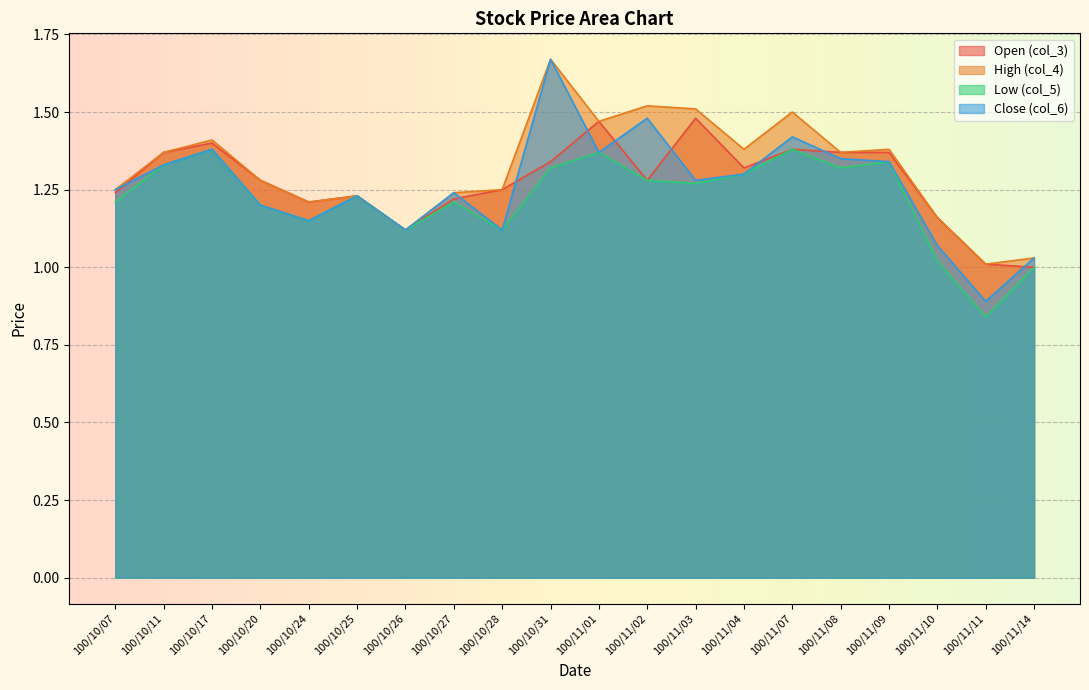

True or false: High (col_4) and Low (col_5) intersect in this chart.

False